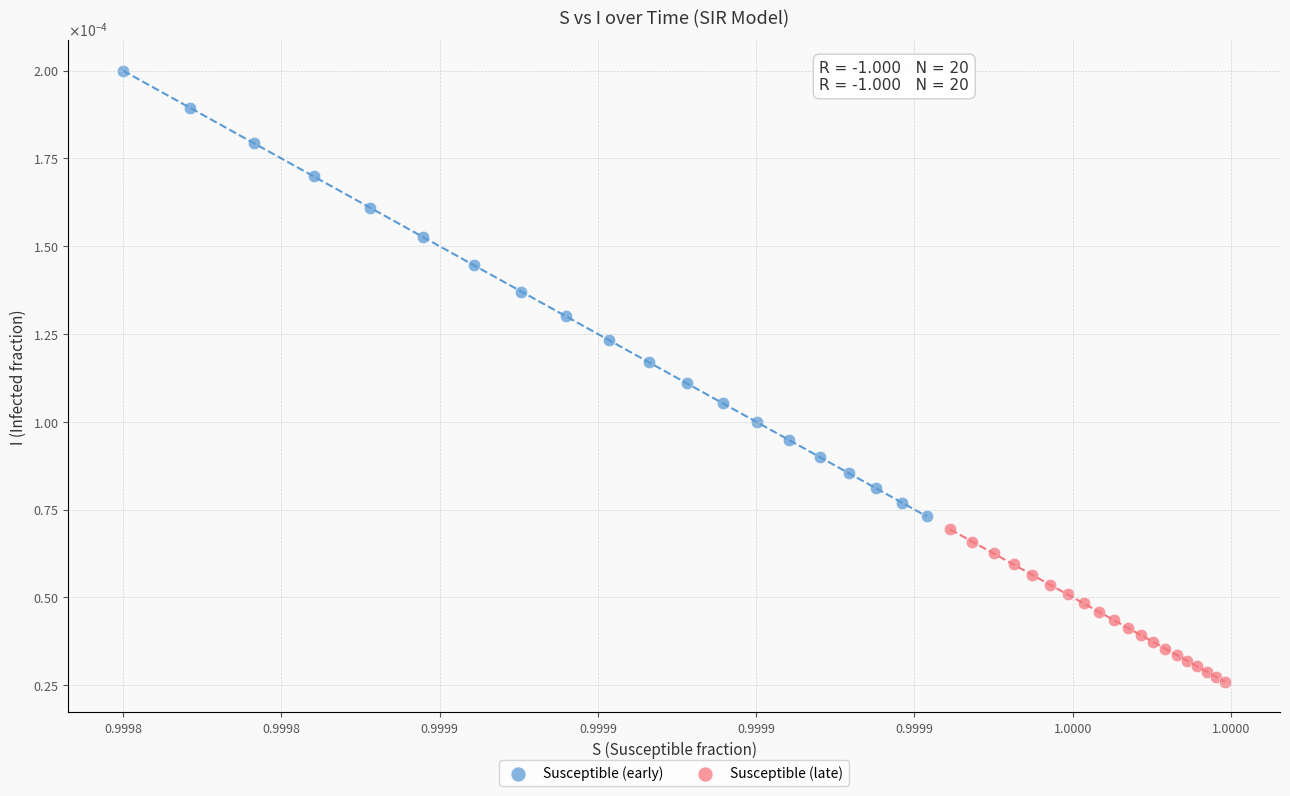

Which series reaches the minimum Y coordinate?

Susceptible (late)